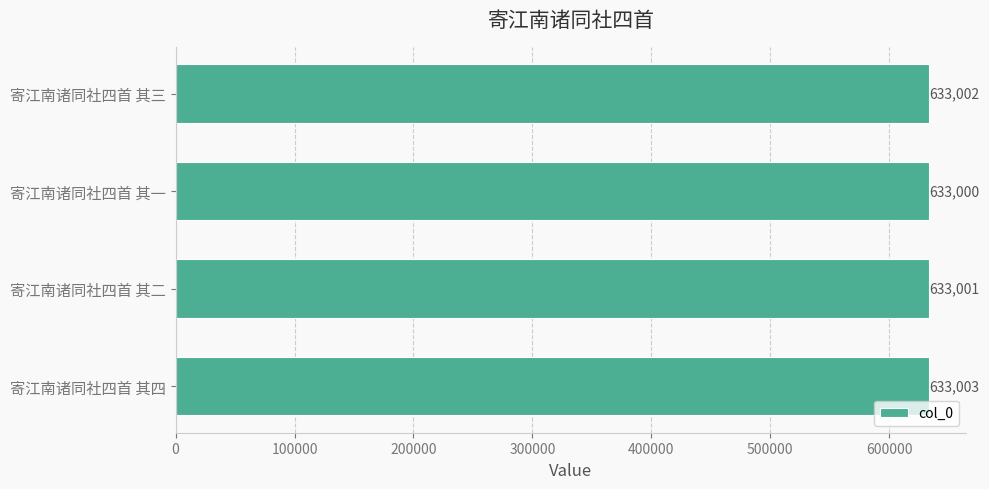

Rank the categories by value from highest to lowest.

寄江南诸同社四首 其四, 寄江南诸同社四首 其三, 寄江南诸同社四首 其二, 寄江南诸同社四首 其一